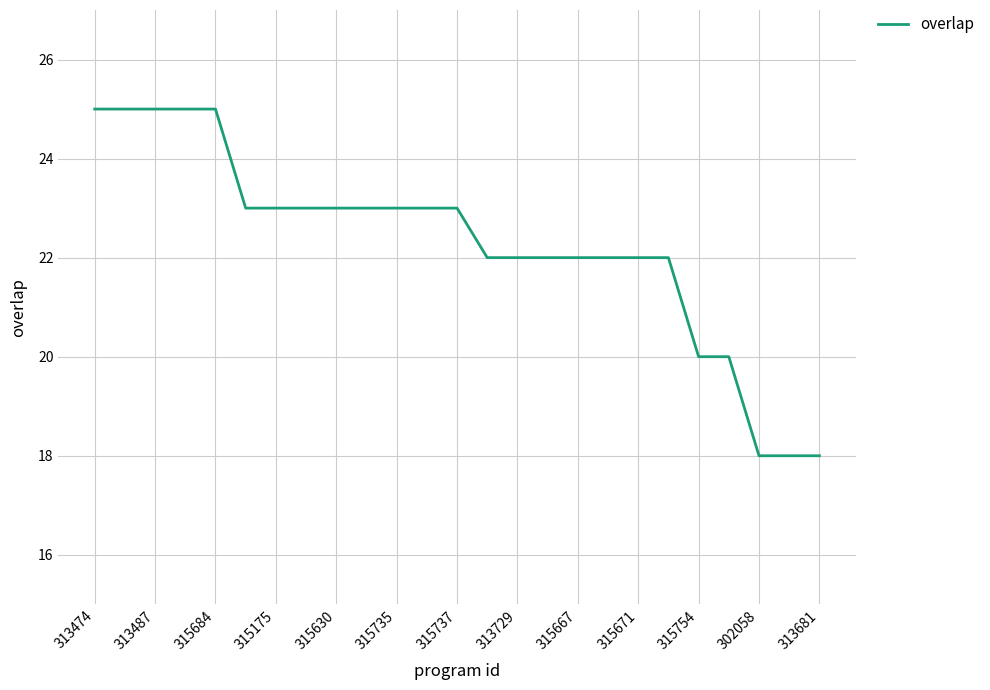

How many values are between 22 and 23?

15